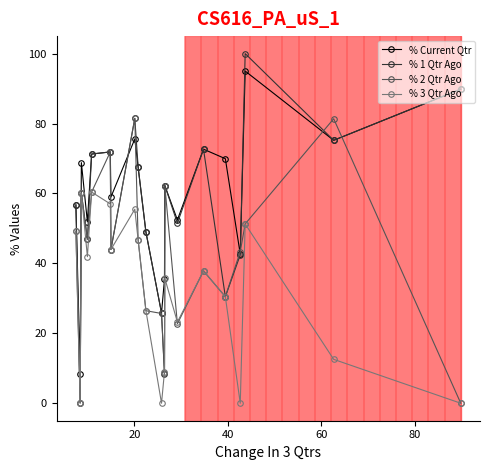

What is the highest value of the % 2 Qtr Ago series?

81.5